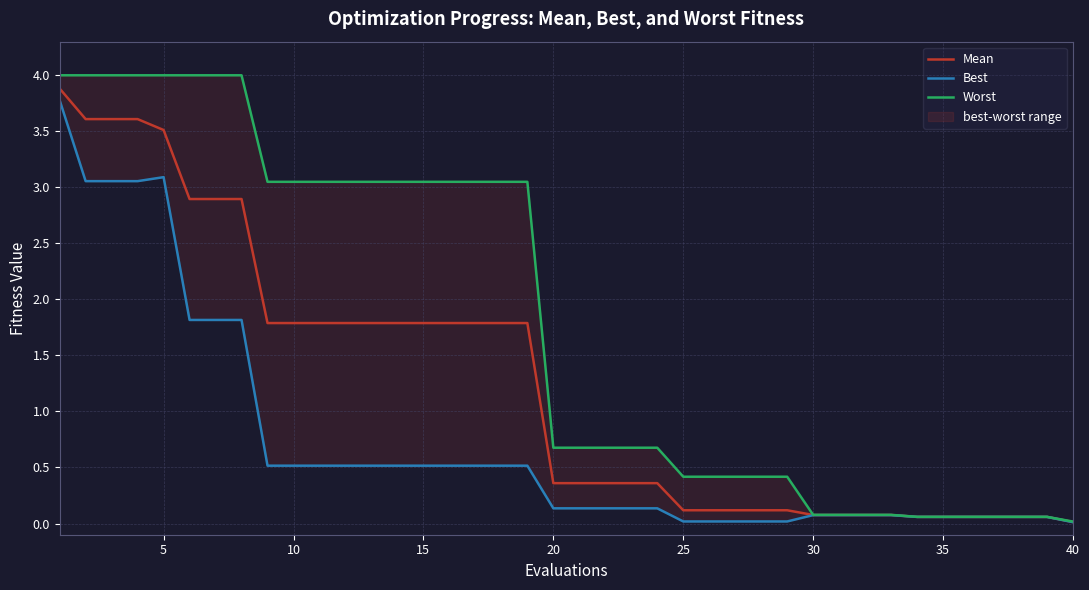

List the series in order of their overall mean, highest first.

Worst, Mean, Best